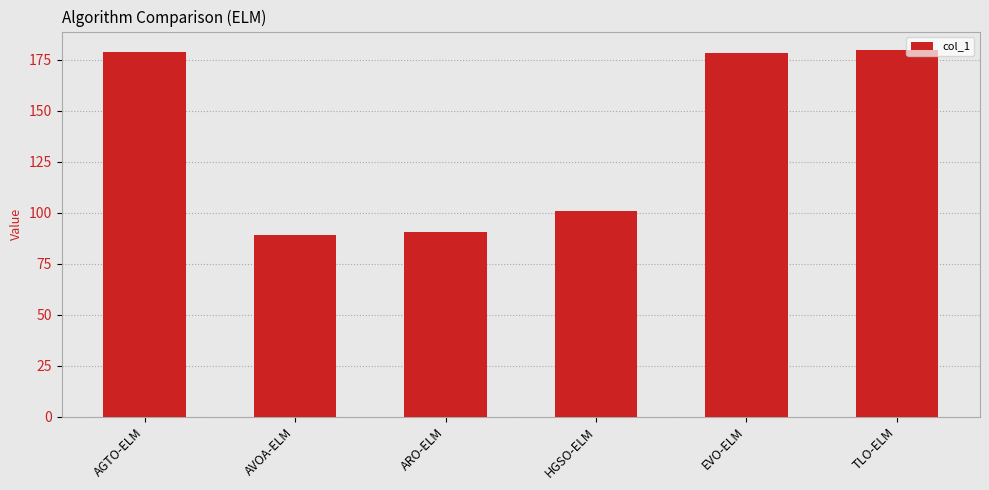

What is the maximum value shown in the chart?

179.7